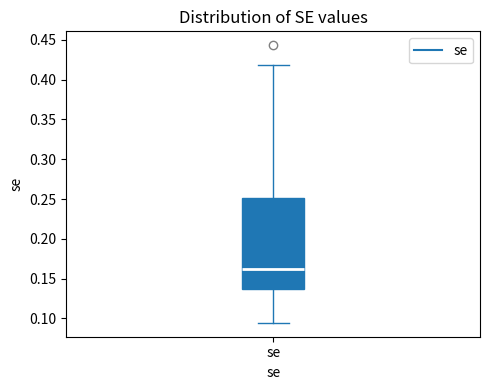

Where does the lower whisker of the box for se end on the y-axis? The values are not printed on the chart, so give them approximately, as read against the axis.

0.095